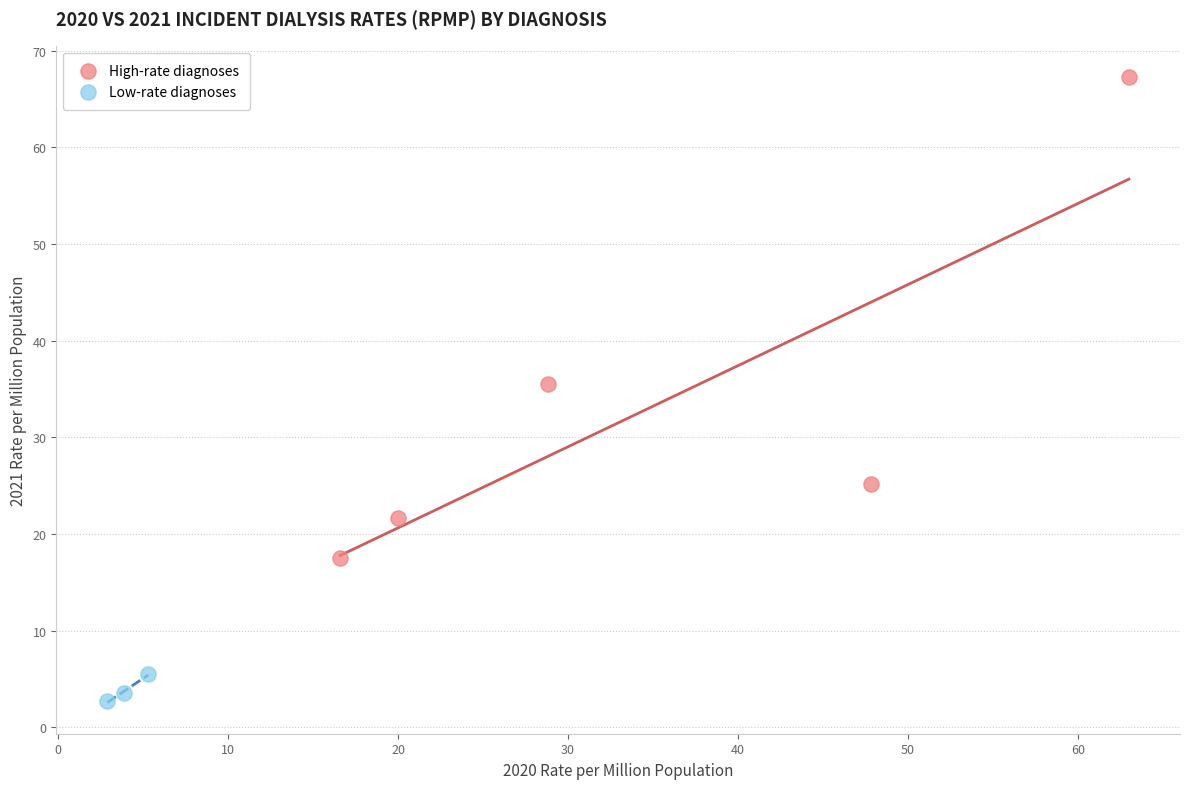

Which series reaches the minimum Y coordinate?

Low-rate diagnoses